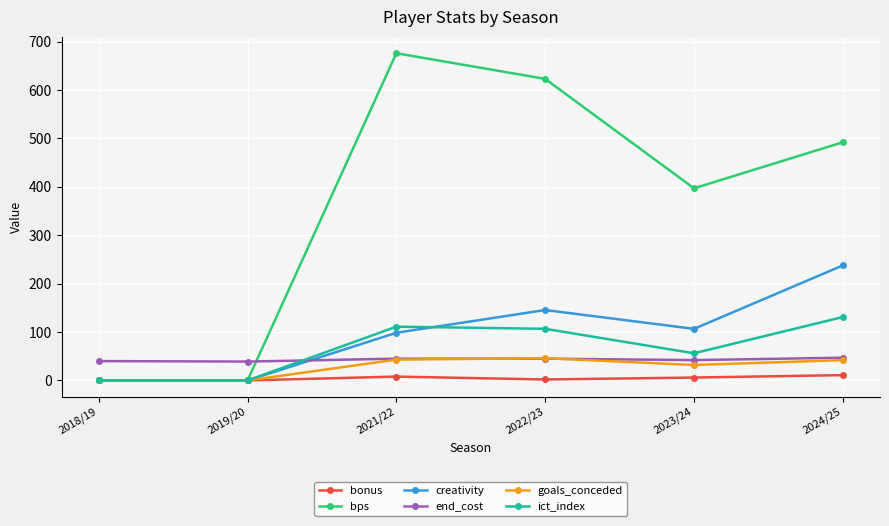

How many lines are shown in the chart?

6